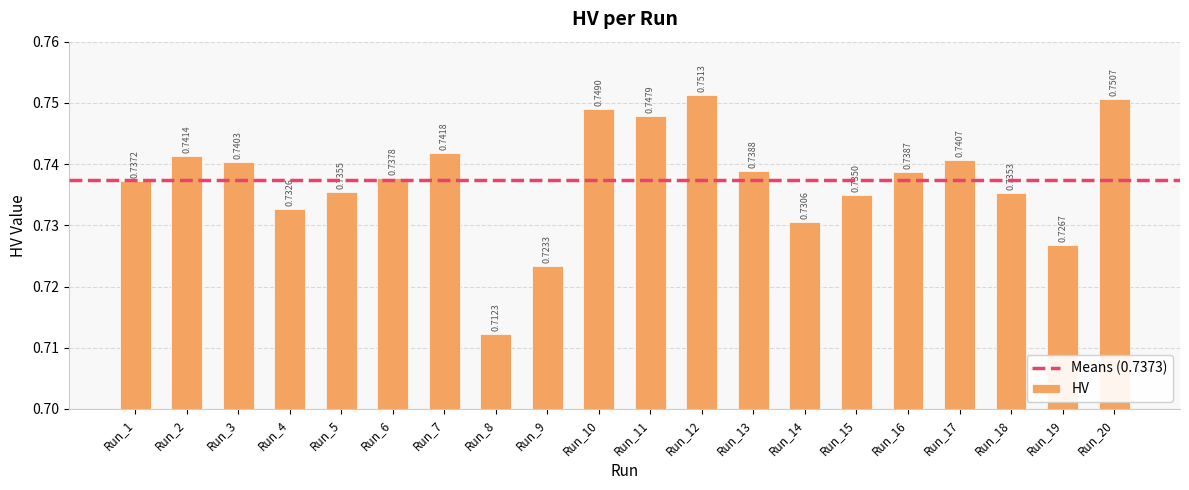

Where is the data nearest to the value 0?

Run_8